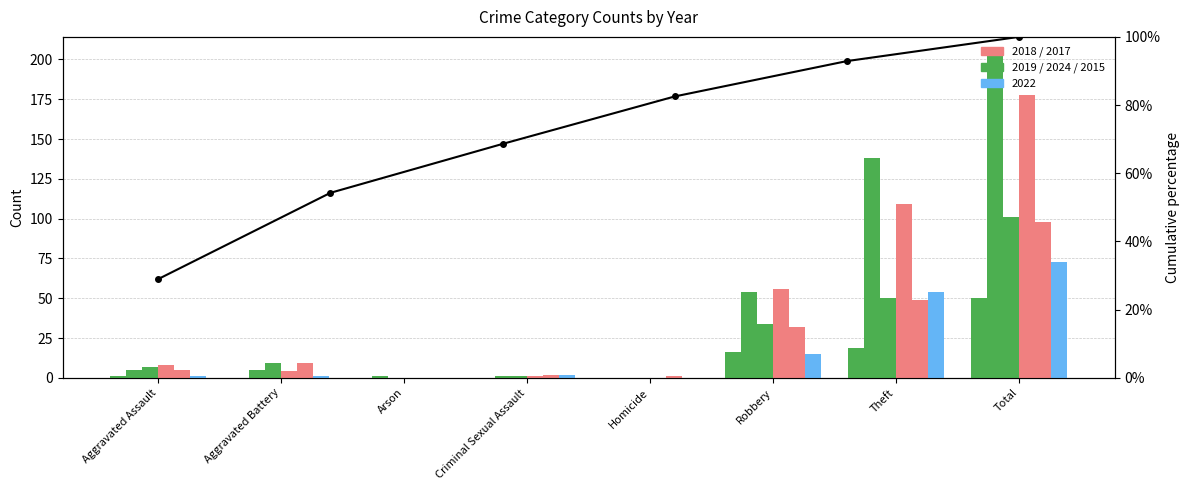

At which label is the value closest to 0?

Aggravated Assault